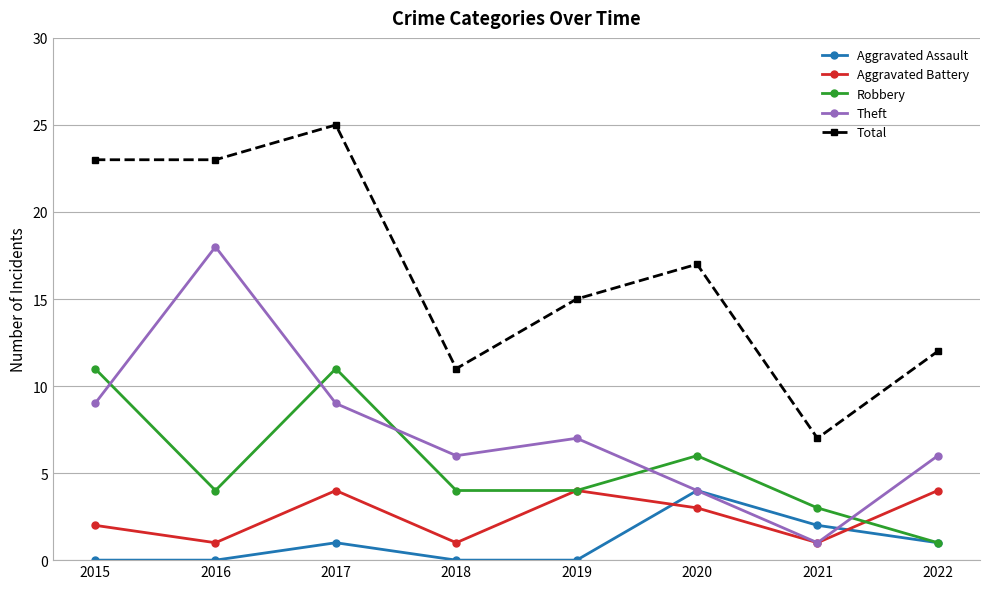

What is the value of the Aggravated Battery point at the 5th from the left?

4